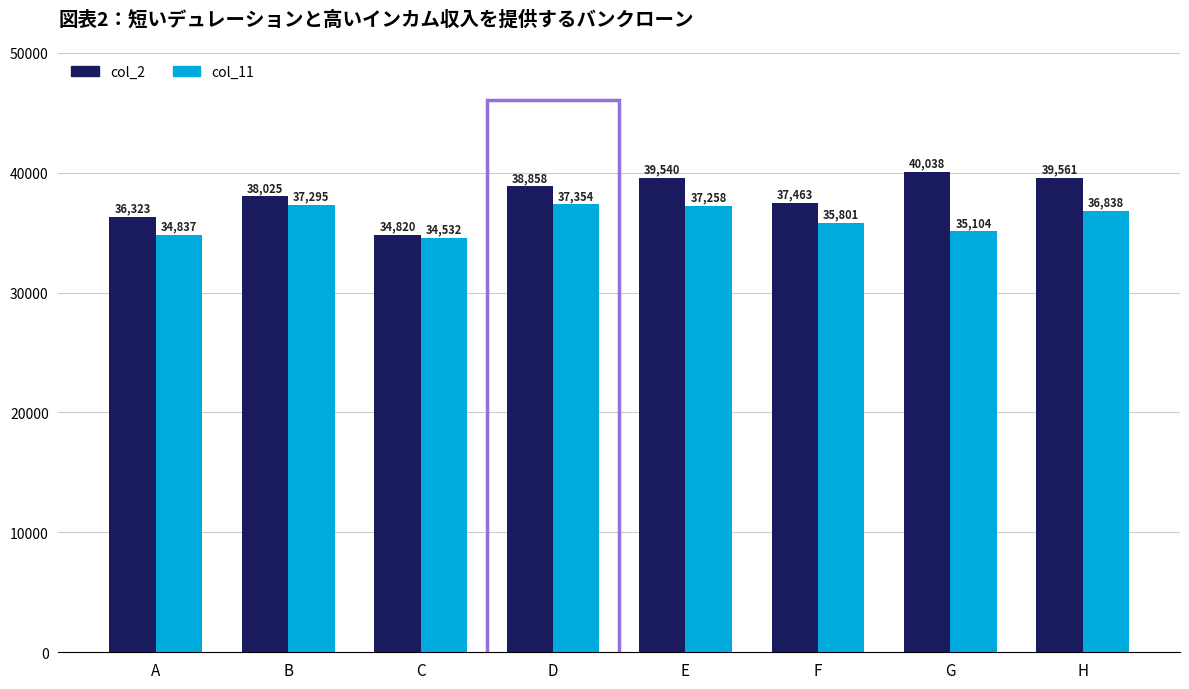

What is the minimum value shown in the chart?

34532